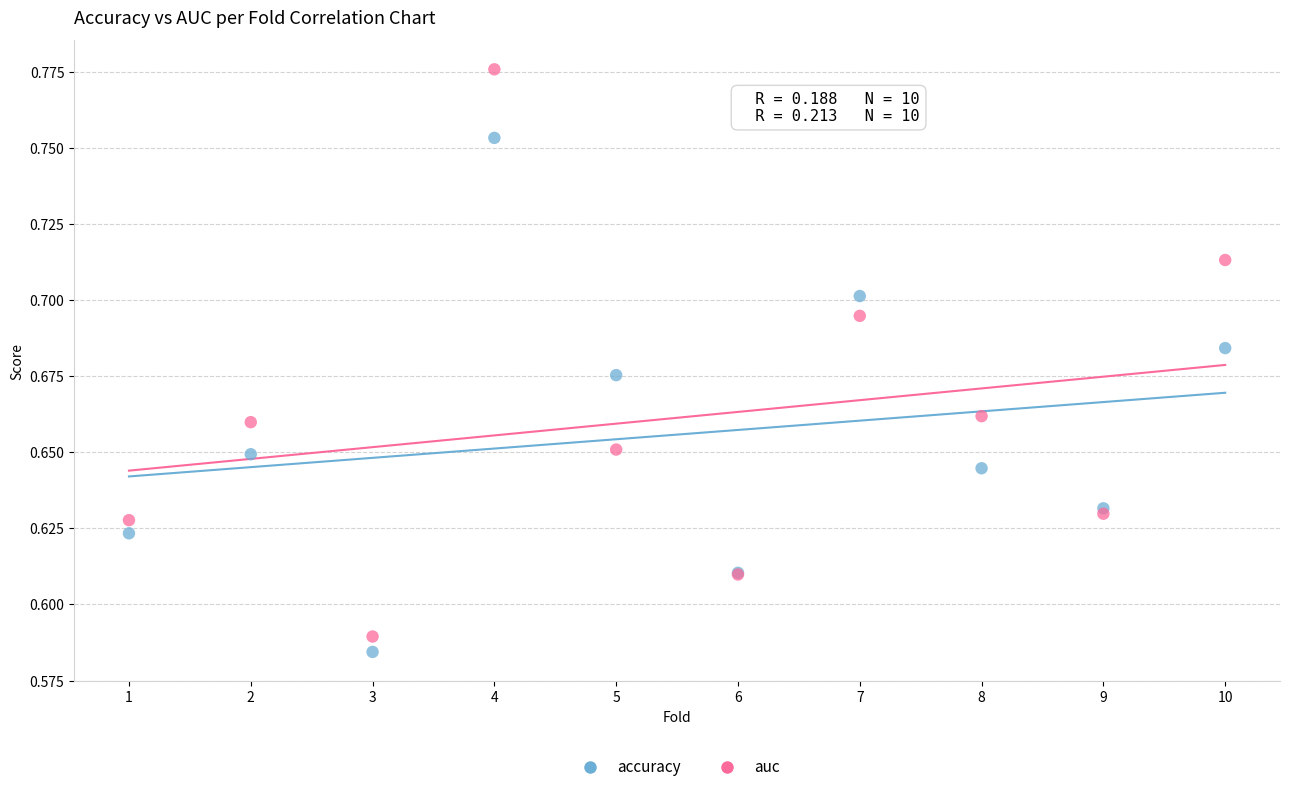

Which series has the widest spread of Y values?

auc